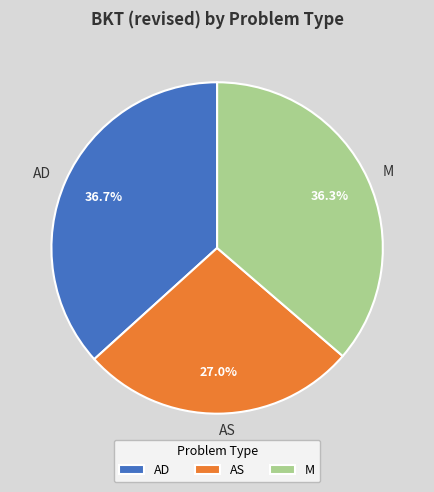

Approximately how many times larger is the value at M compared to AS?

1.3